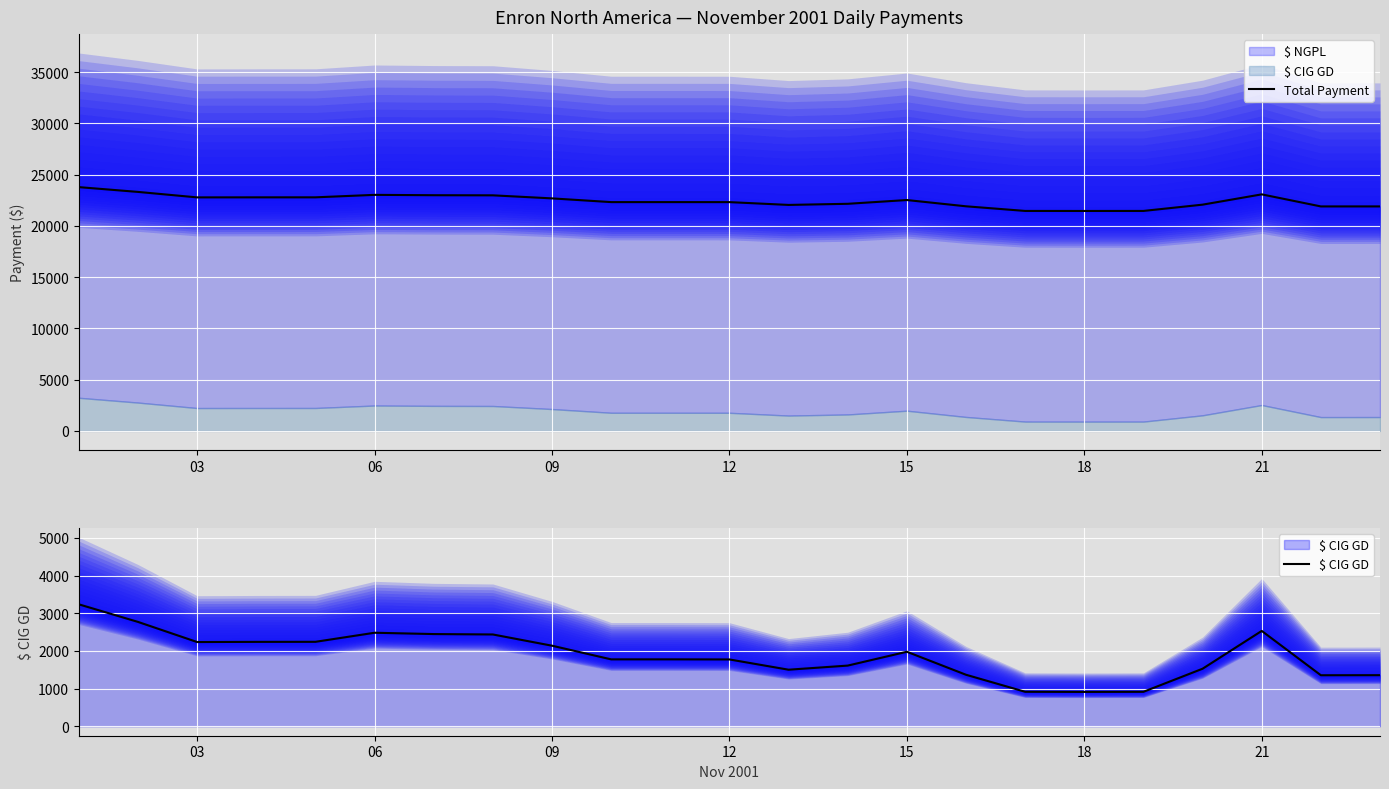

At how many categories does at least one series exceed 6508?

23